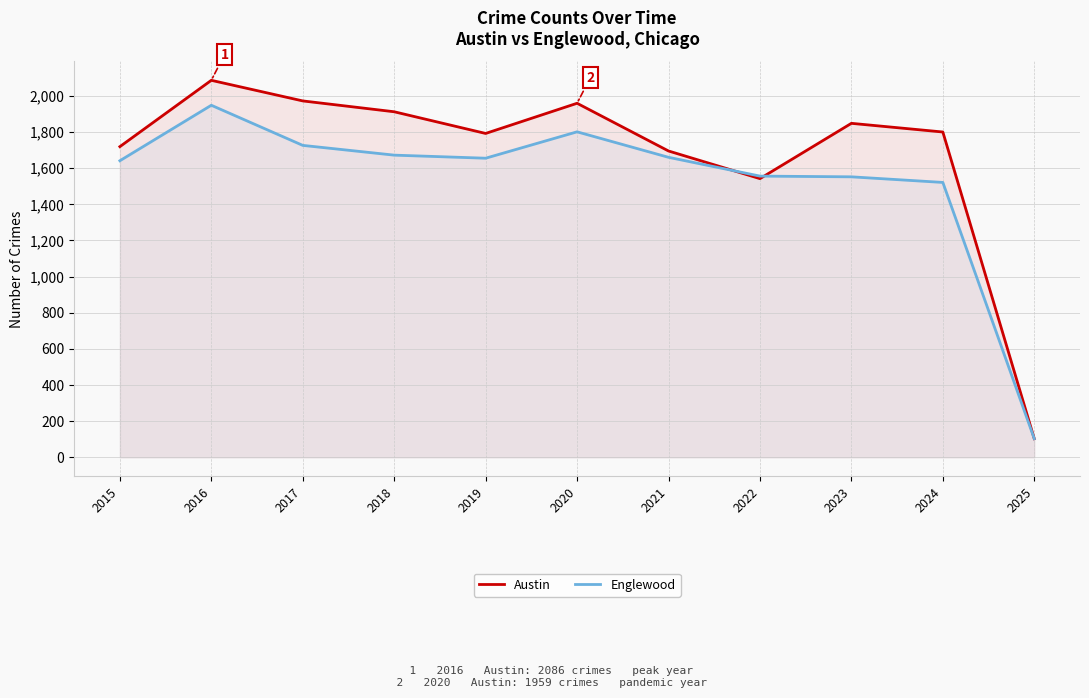

In Austin, how many points are lower than both neighbors (excluding endpoints)?

2